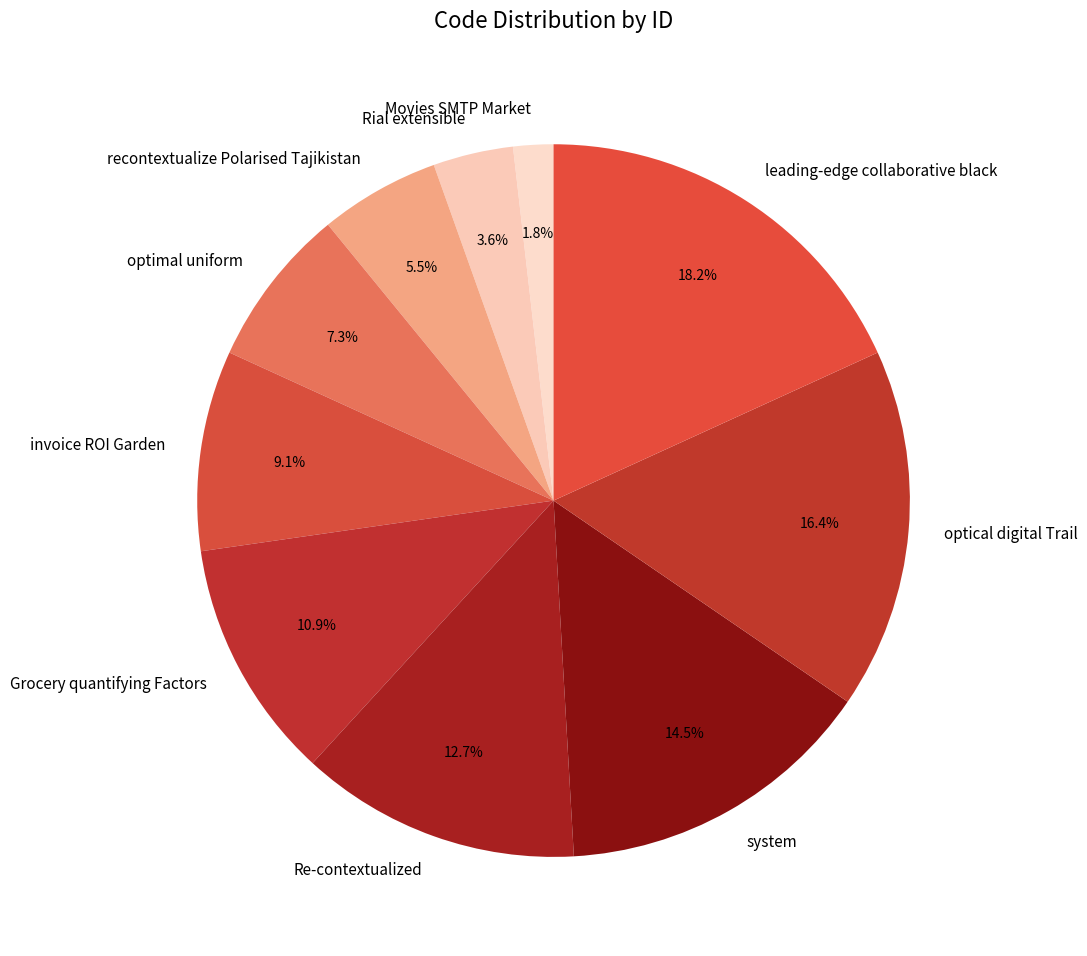

How many segments does this pie chart have?

10